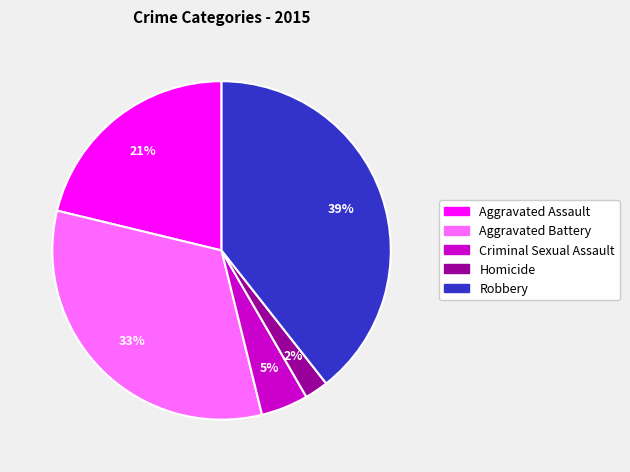

Is there any slice that represents more than half of the pie?

No